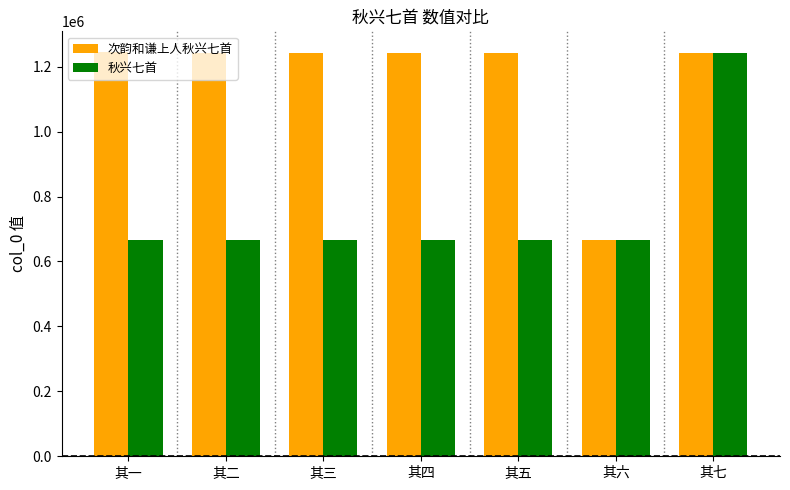

Rank the series by their average value, from lowest to highest.

秋兴七首, 次韵和谦上人秋兴七首